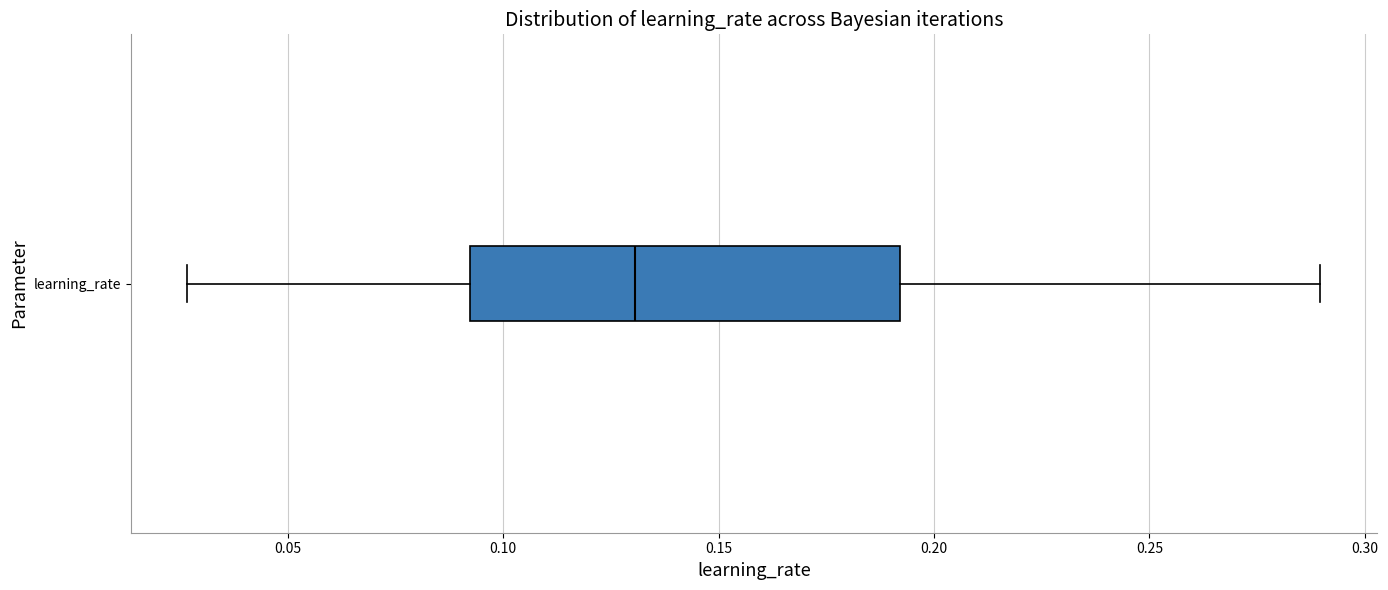

Read this box plot against the x-axis: the position of the median line, the range covered by the box, and the ends of both whiskers. The values are not printed on the chart, so give them approximately, as read against the axis.

median 0.130, box 0.090 to 0.190, whiskers 0.025 to 0.290